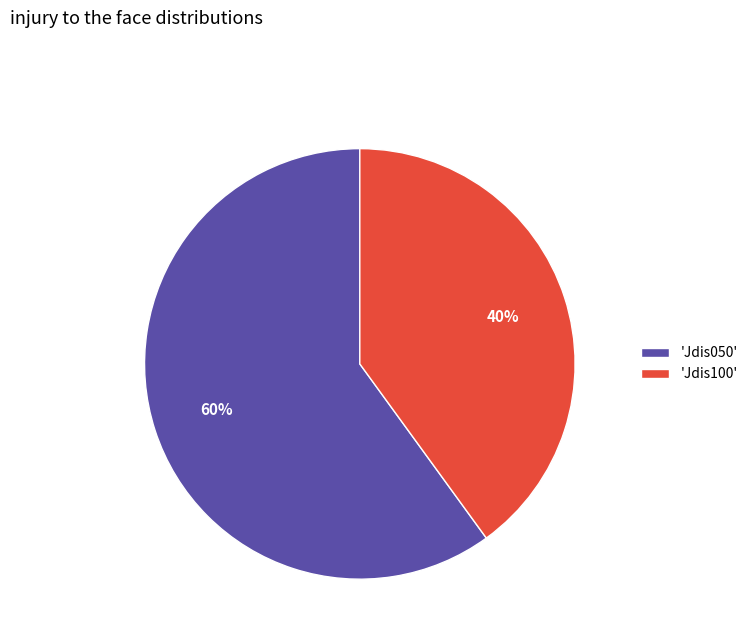

How many slices are in this pie chart?

2